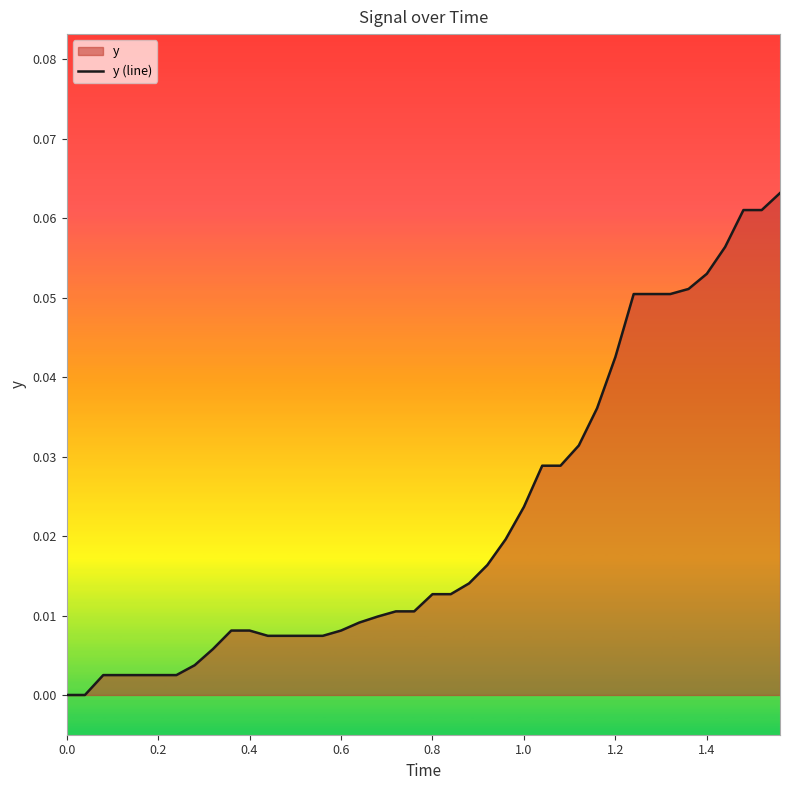

Is it true that the value at 1.4 is 0.0?

False